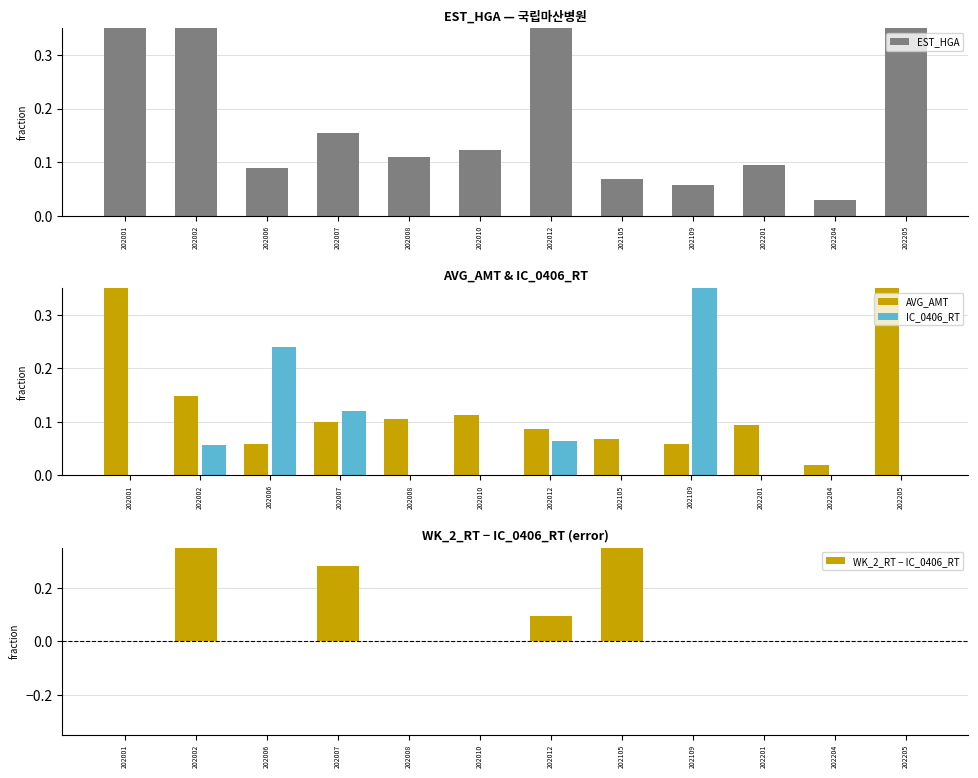

Which series has the largest range (max minus min)?

AVG_AMT